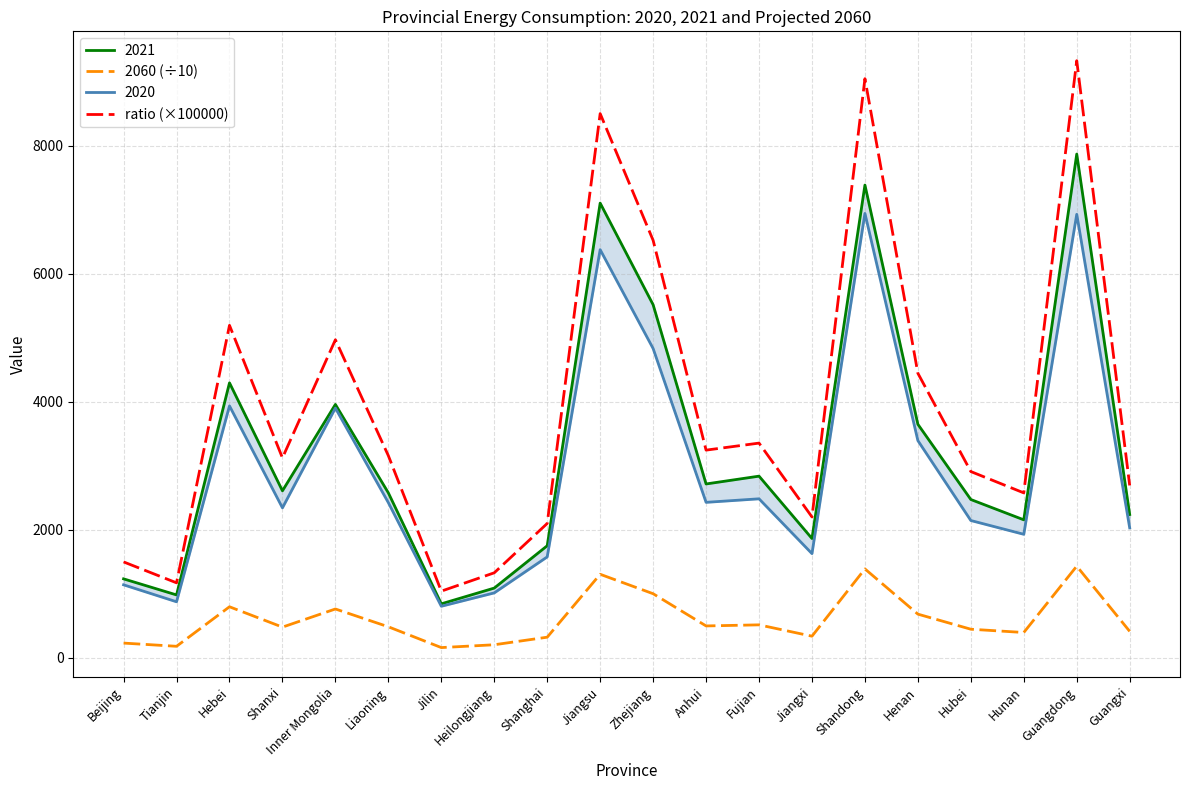

Which series has the largest total across all categories?

ratio (×100000)